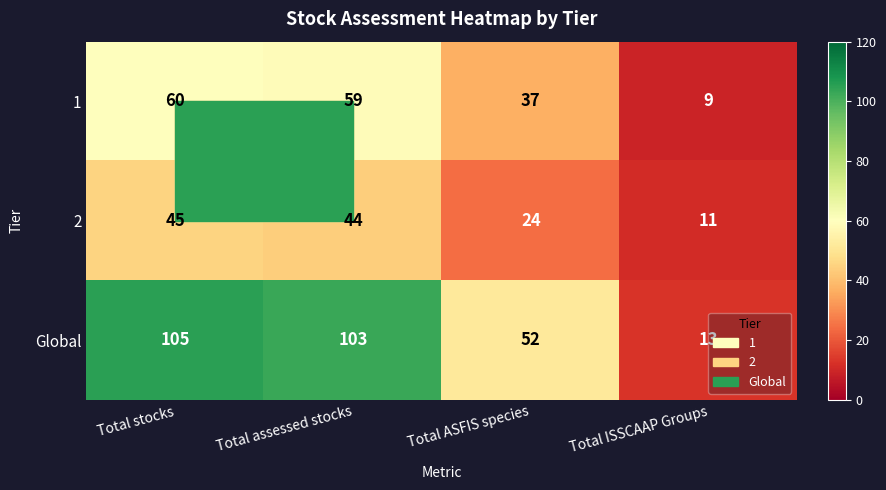

What is the minimum value for Global?

13